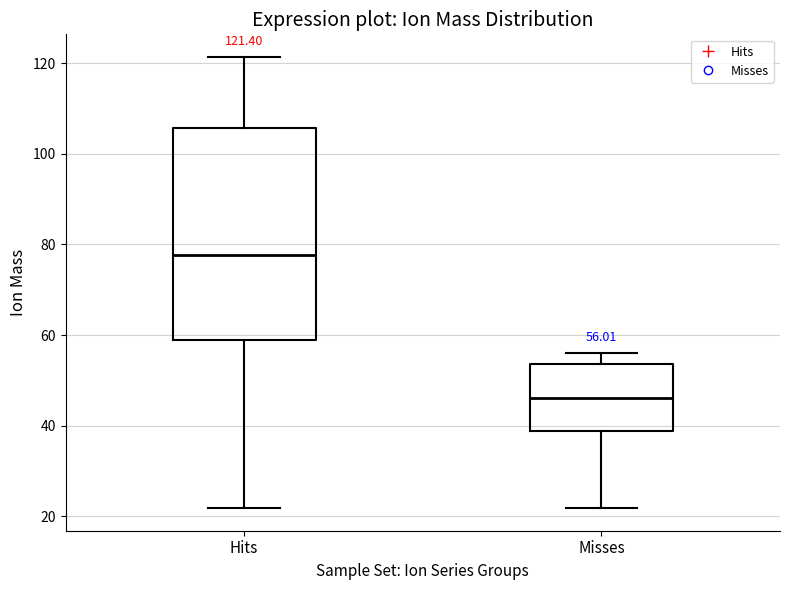

Which box has the lowest median line?

Misses